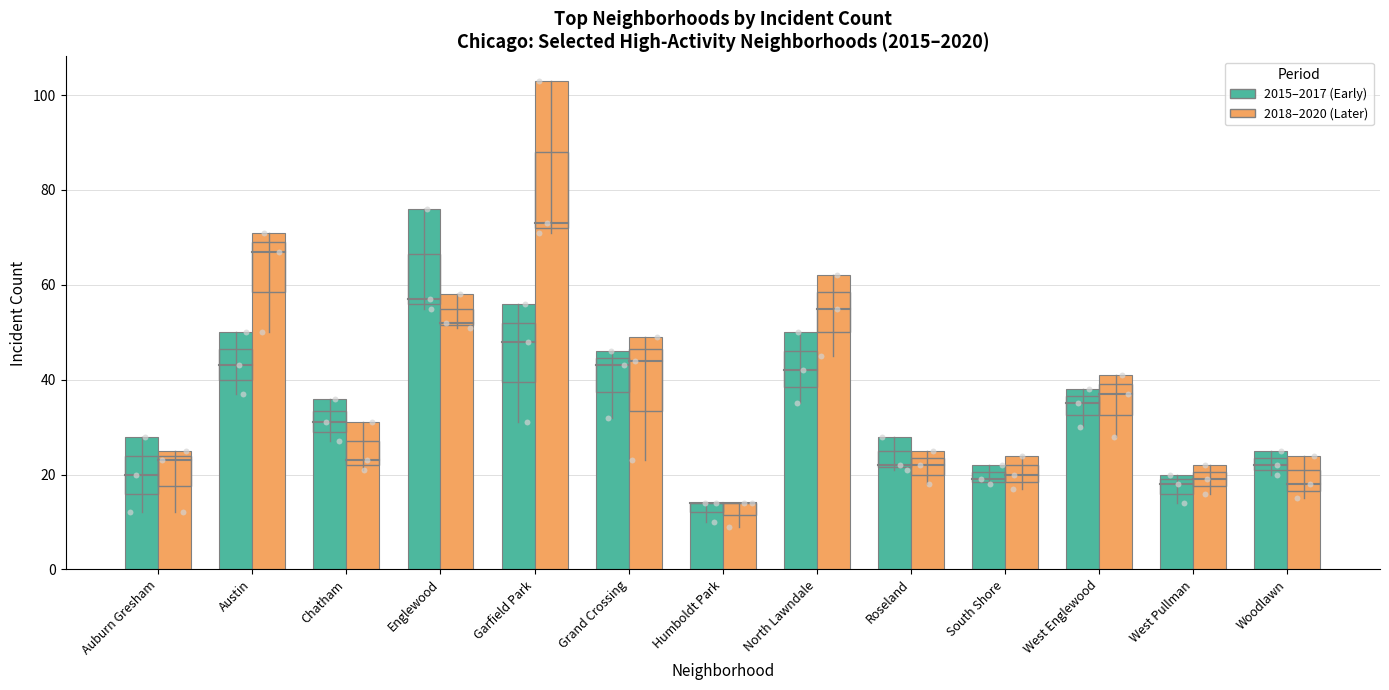

At how many categories does at least one series exceed 46?

5